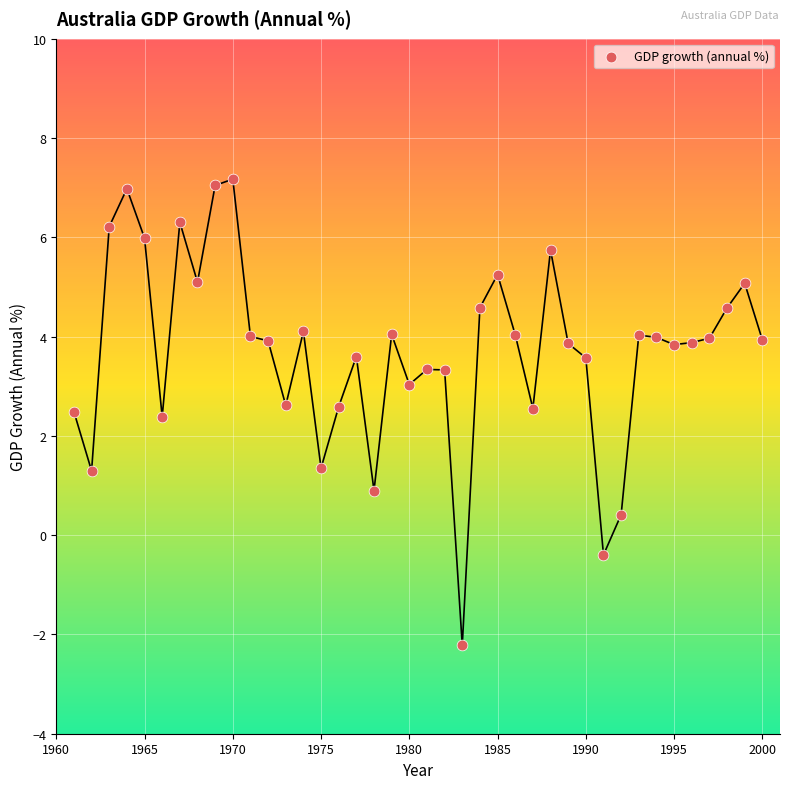

Count the number of points in this scatter plot.

40